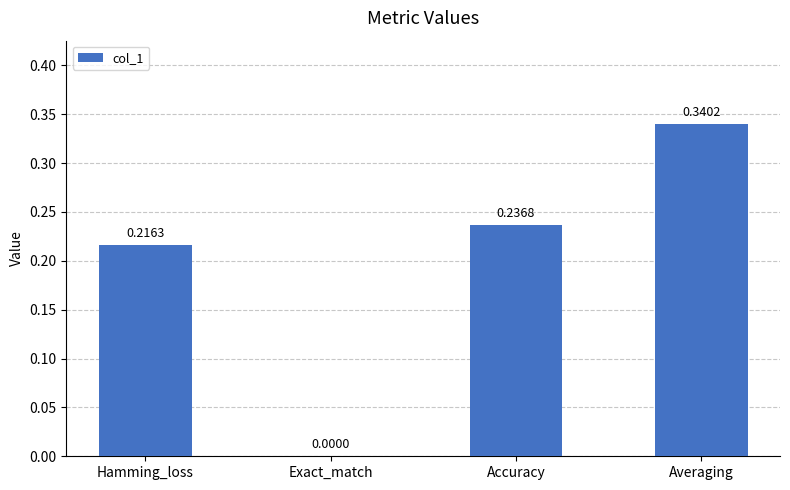

At which category does the chart reach its peak across all series?

Averaging